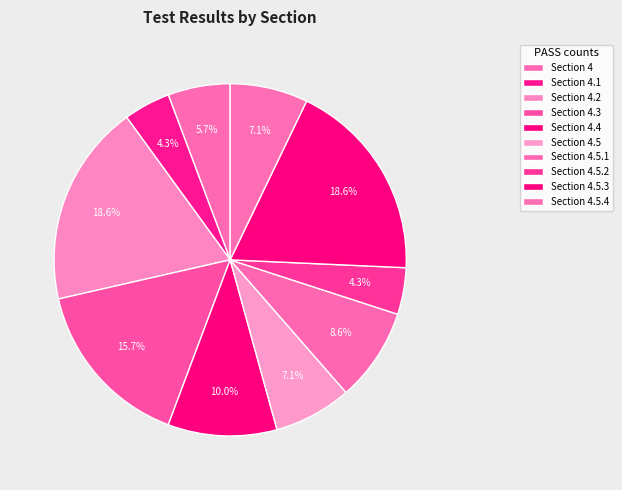

Count the number of slices in the pie.

10